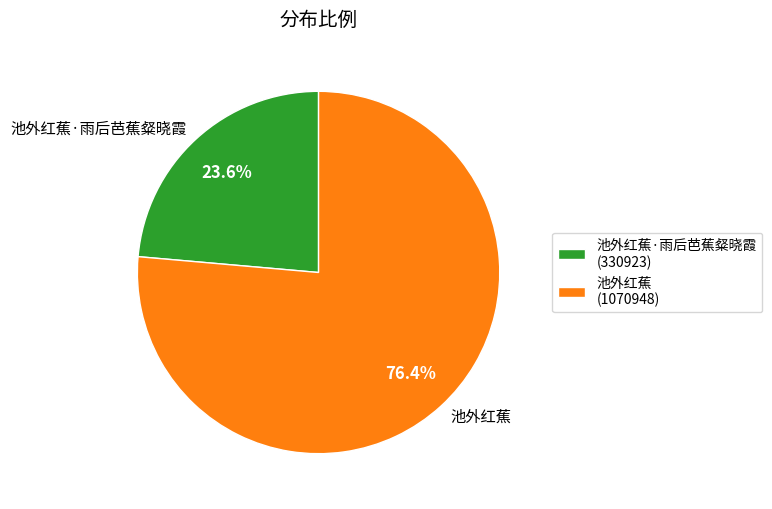

Rank the categories by value from highest to lowest.

池外红蕉, 池外红蕉·雨后芭蕉粲晓霞